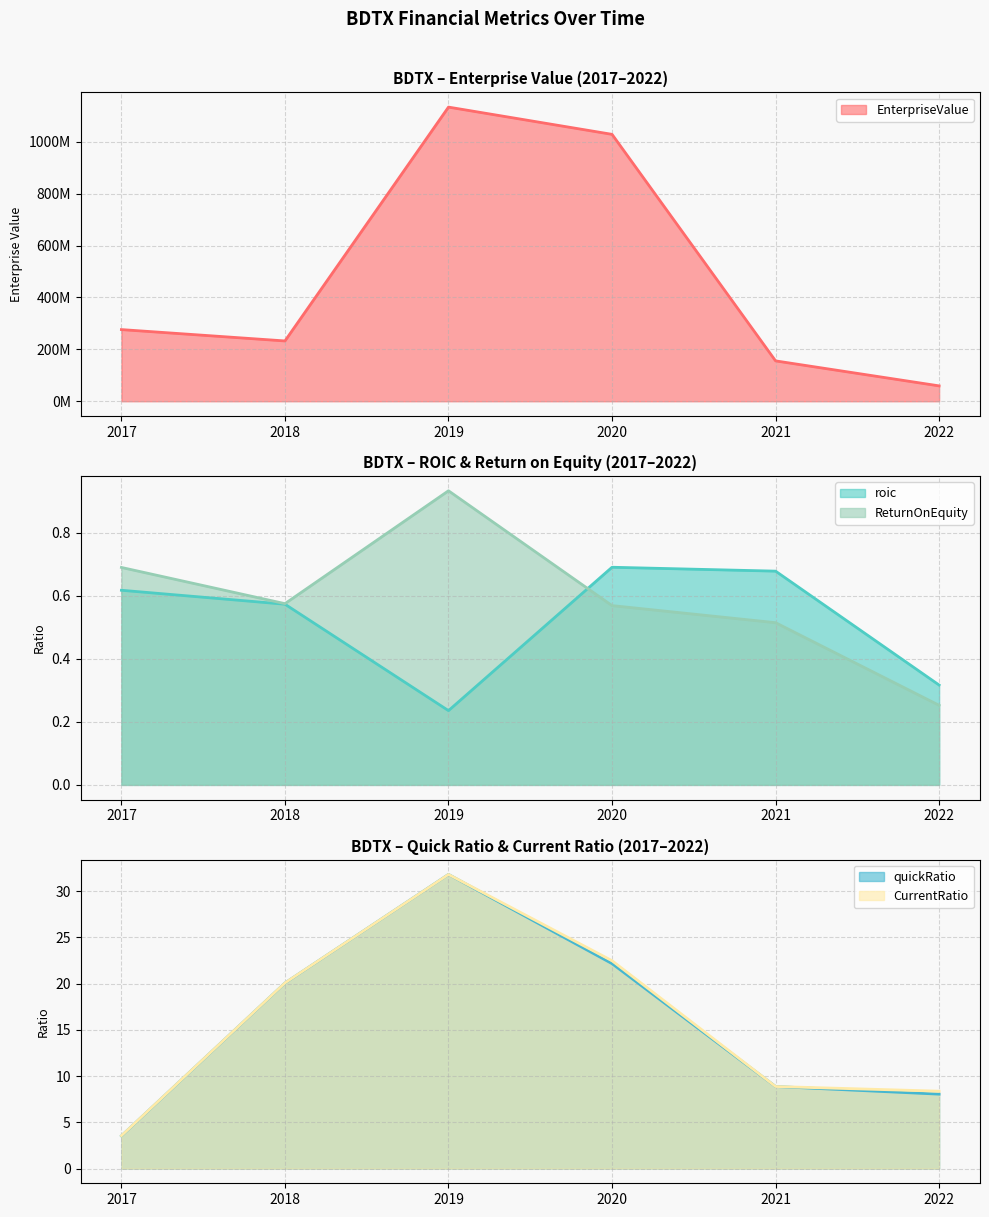

What is the smallest value displayed?

0.2